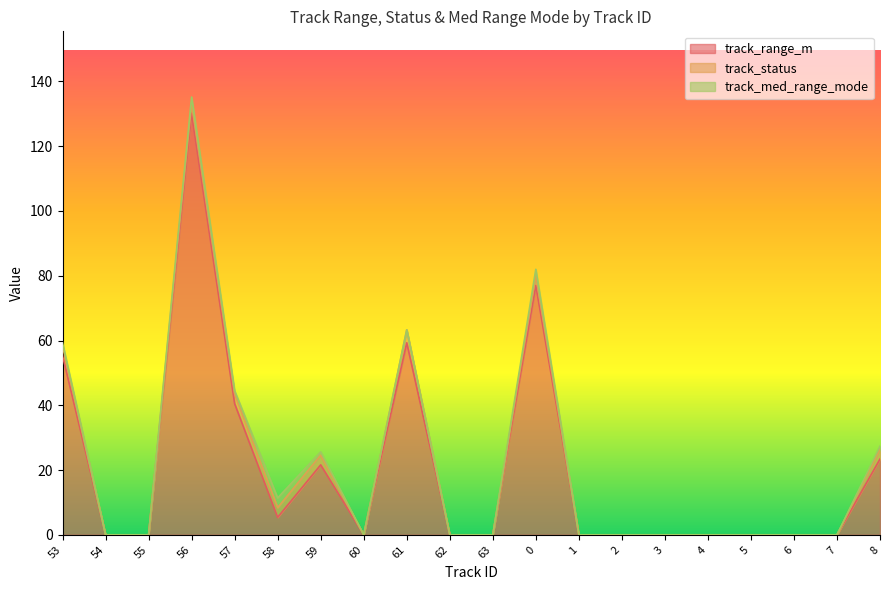

What is the label of the 11th point from the left?

63